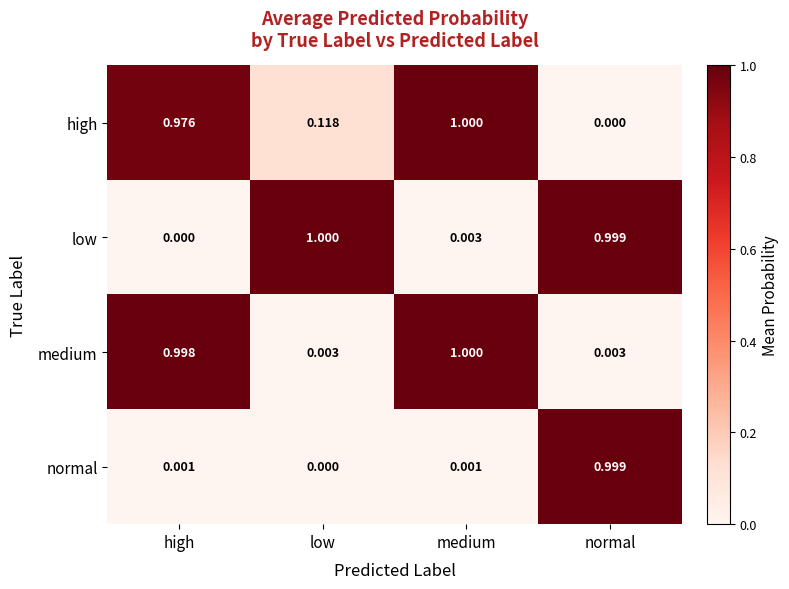

At which category is the sum across all series the highest?

medium